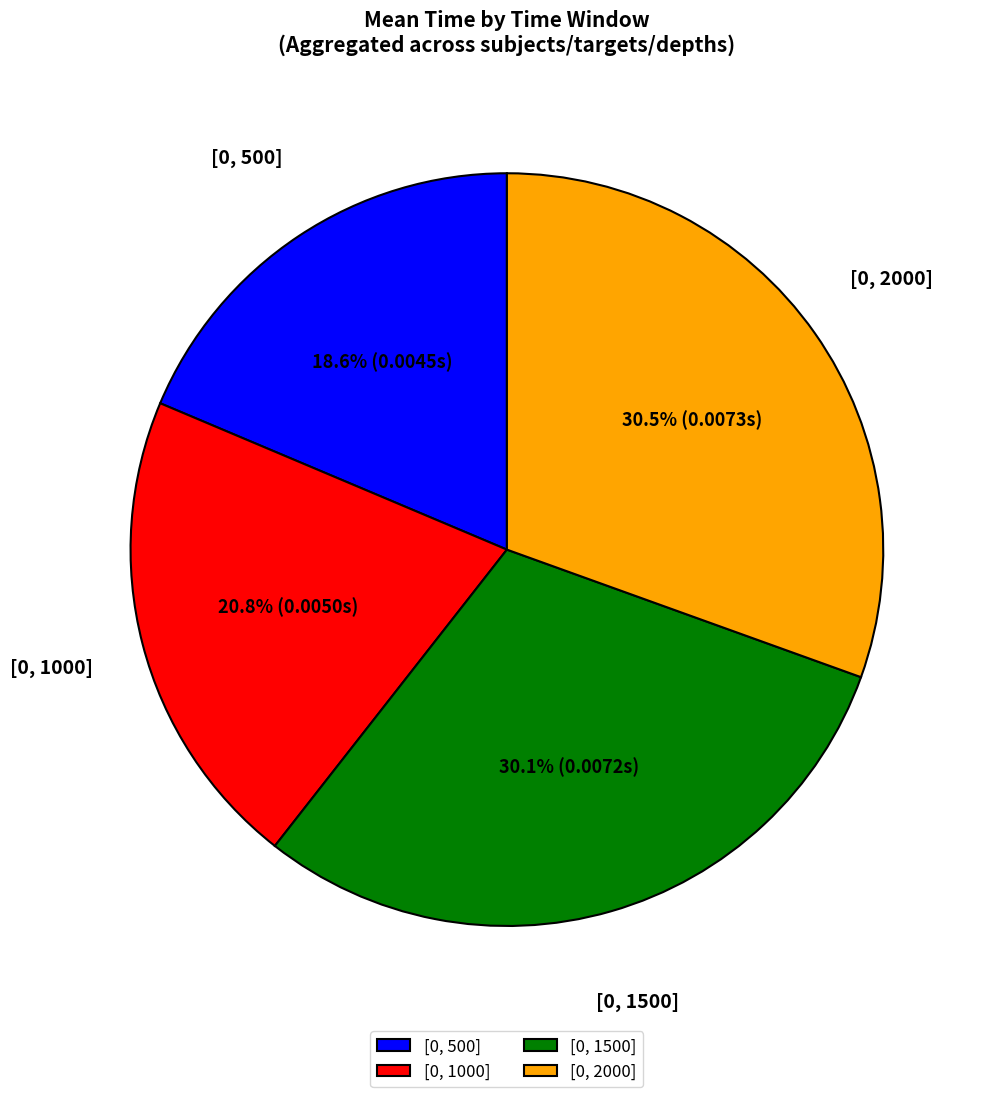

How much of the chart is everything except [0, 500]?

81.4%